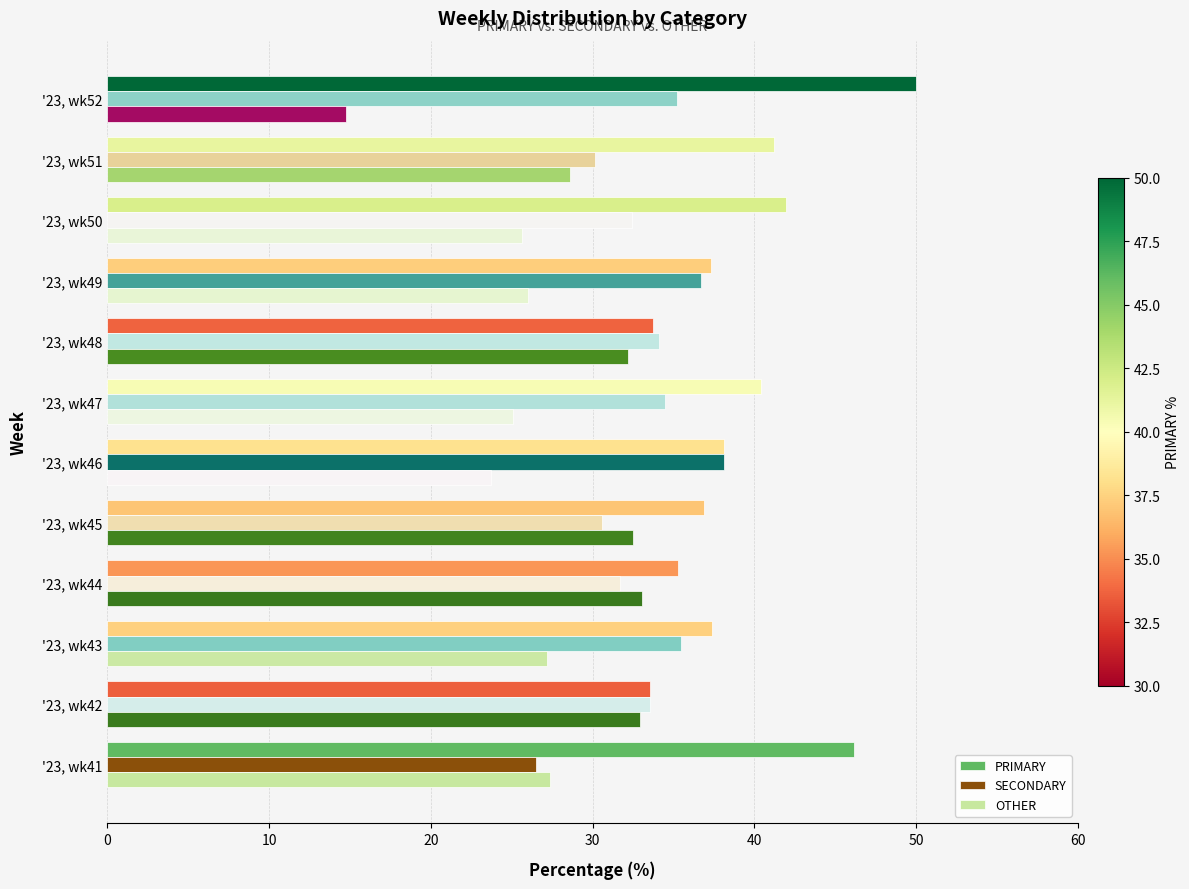

Is it true that OTHER equals 32.2 at '23, wk48?

True